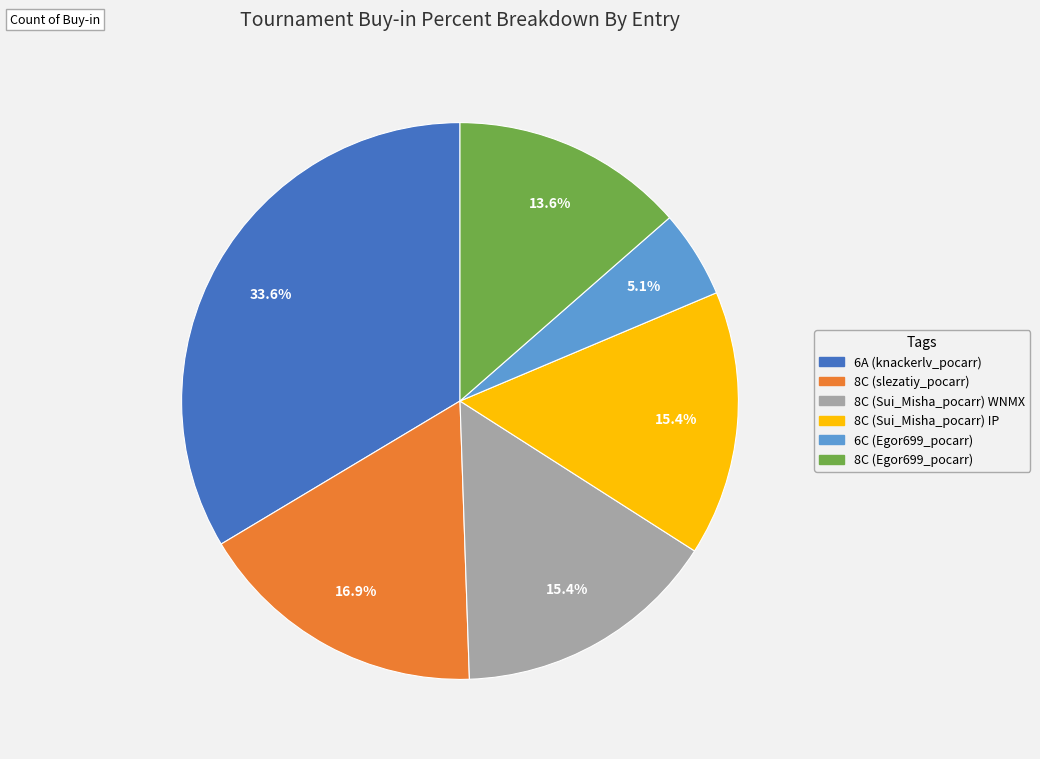

True or false: 8C (Sui_Misha_pocarr) IP accounts for 15% of the total.

True